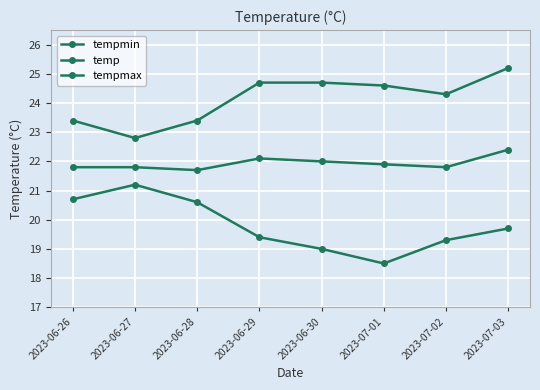

How many values in the tempmax series are below 24?

3